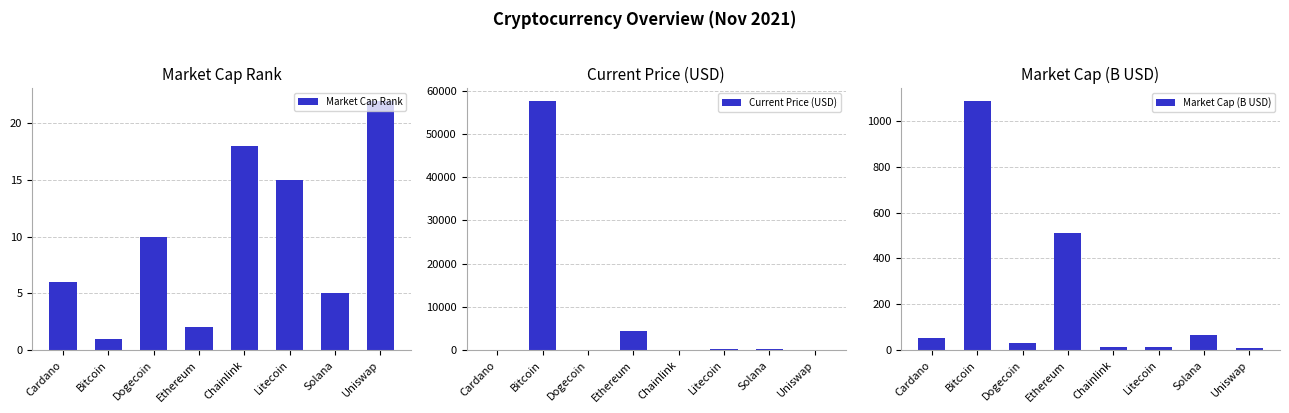

What is the sum of all Market Cap Rank values?

79